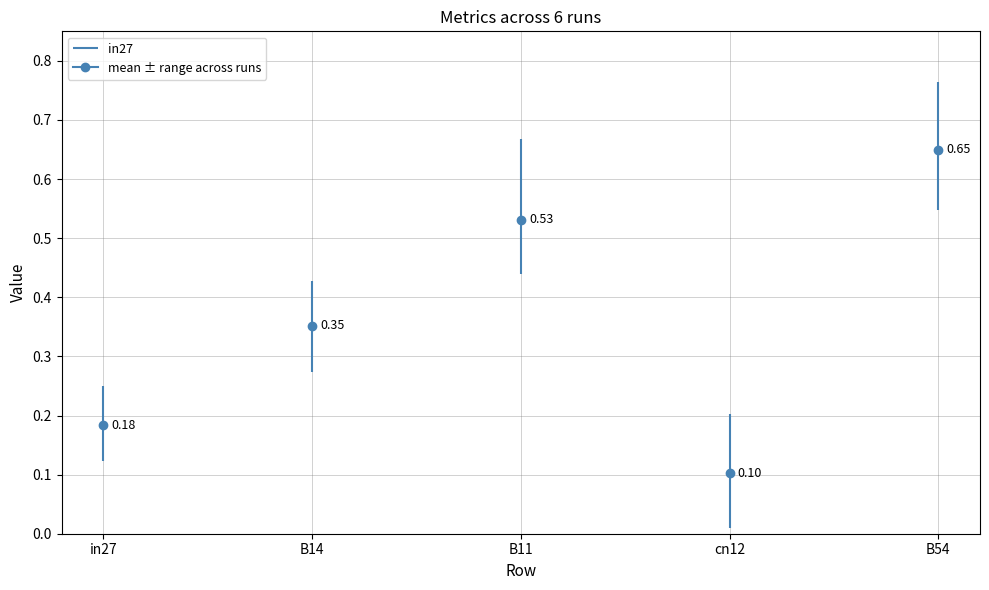

The job320_scenario2_599 series shows 0.2 at in27. True or false?

True